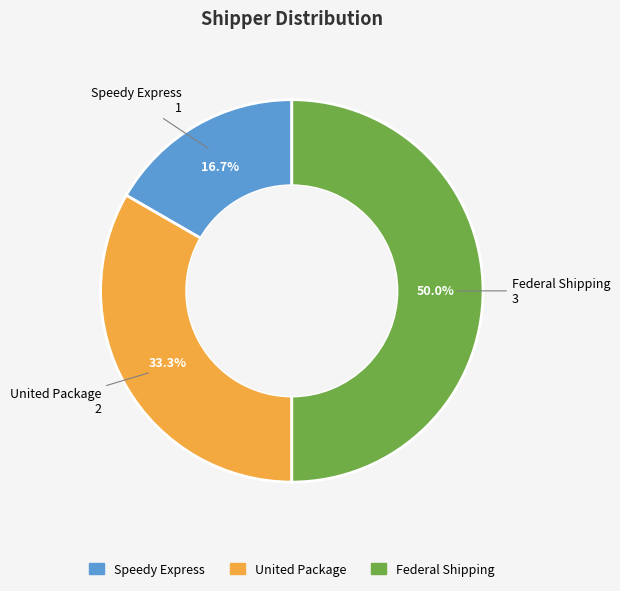

What is the largest slice in the pie chart?

Federal Shipping